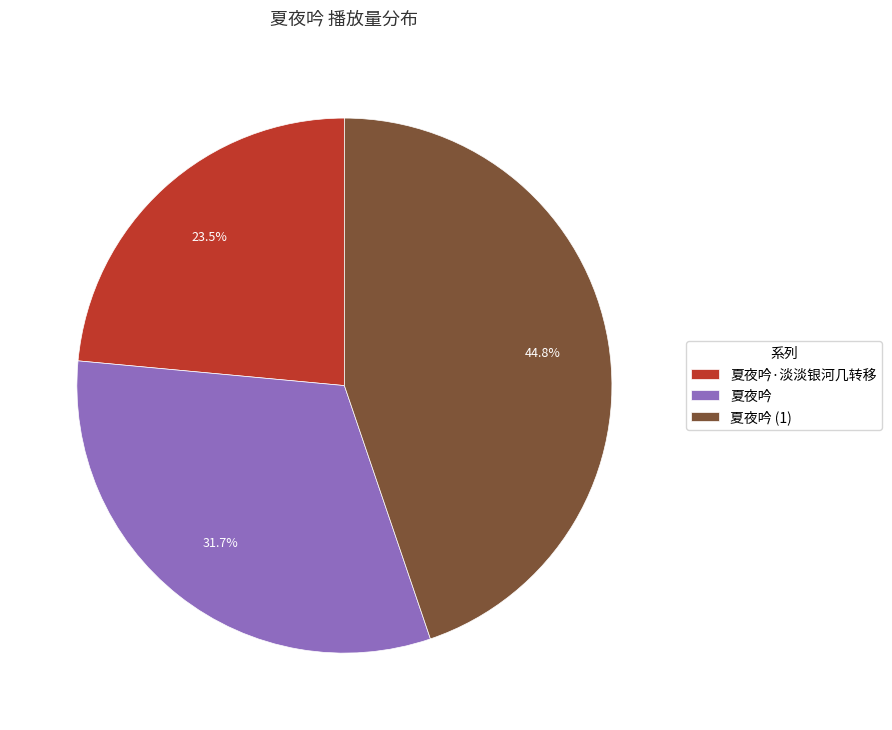

Count the number of slices in the pie.

3